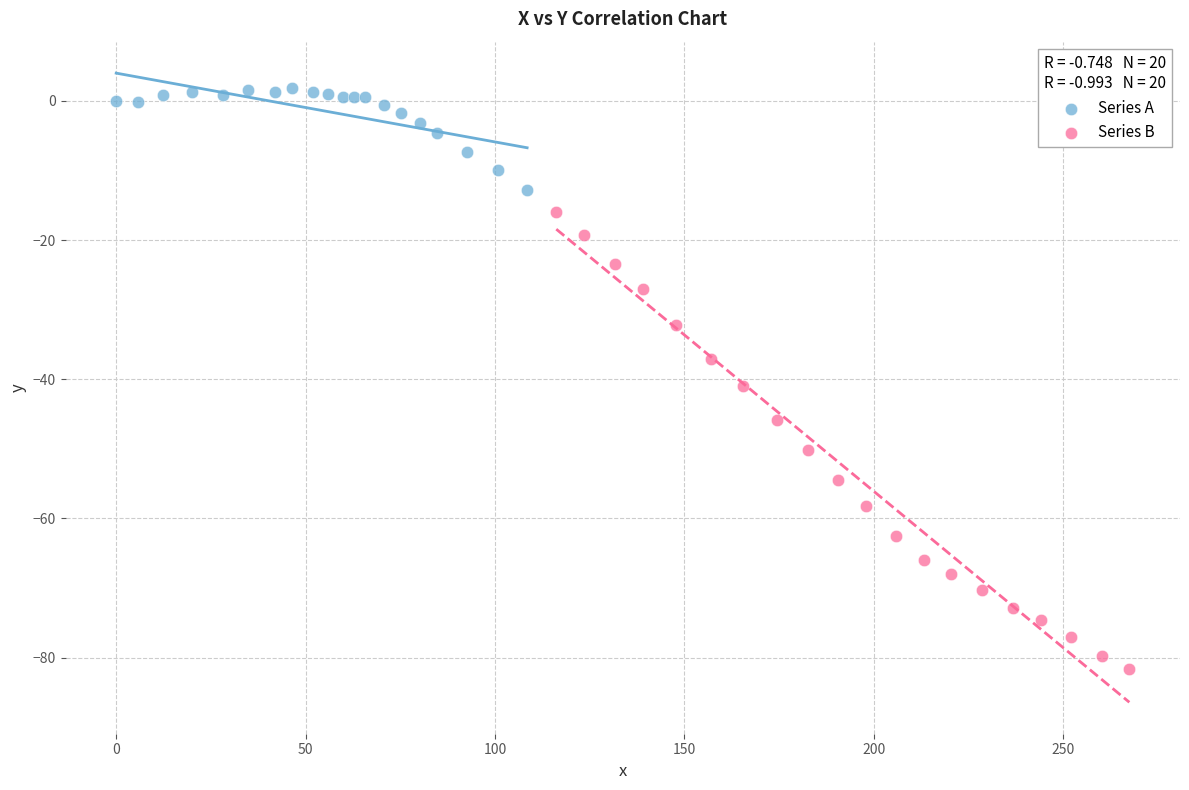

Which series contains the lowest Y value?

Series B